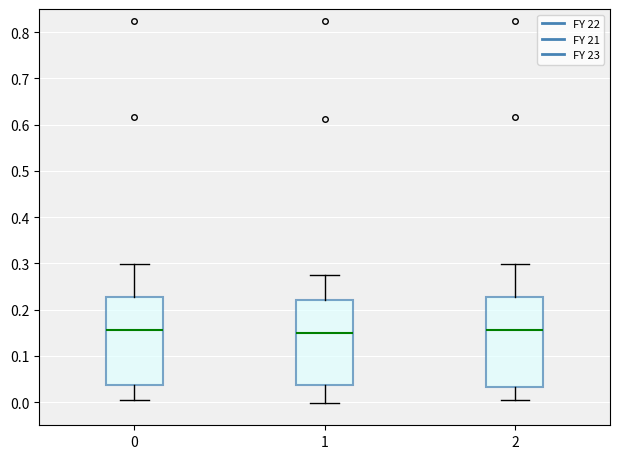

Reading left to right, read every box against the y-axis: the position of its median line, the range the box covers, and the ends of its whiskers. The values are not printed on the chart, so give them approximately, as read against the axis.

0: median 0.16, box 0.04 to 0.23, whiskers 0.00 to 0.30
1: median 0.15, box 0.04 to 0.22, whiskers 0.00 to 0.28
2: median 0.16, box 0.03 to 0.23, whiskers 0.00 to 0.30